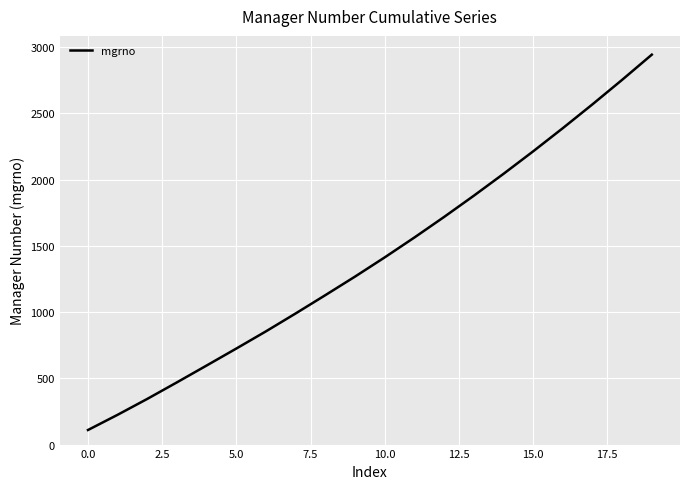

Count the number of categories in the chart.

20